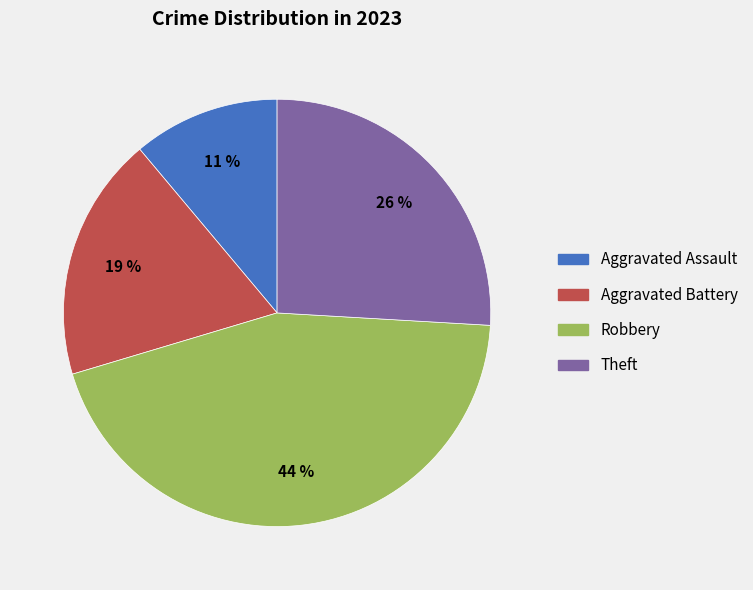

Which has a higher value, Robbery or Aggravated Assault?

Robbery